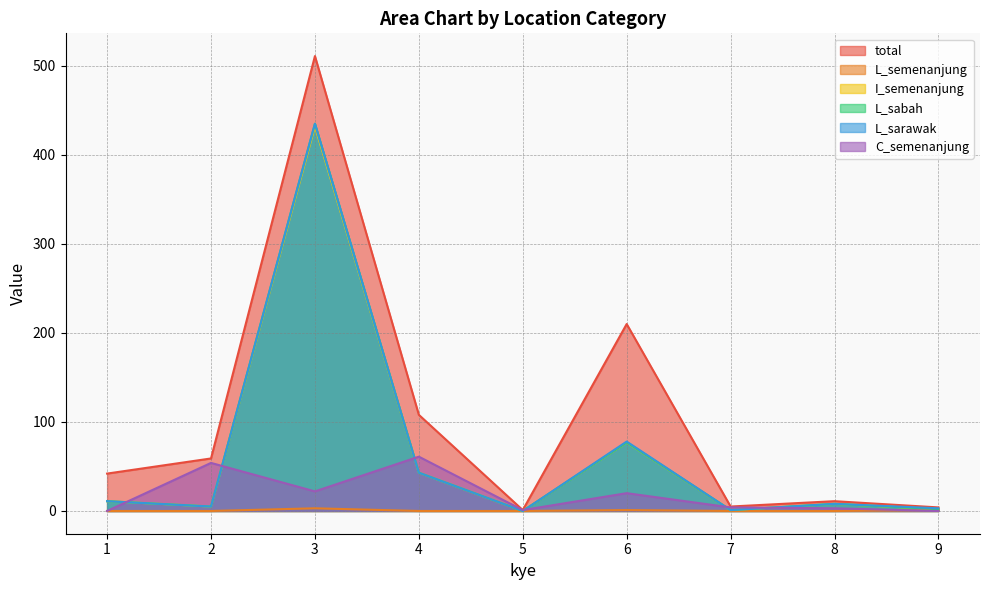

In L_sabah, how many points are lower than both neighbors (excluding endpoints)?

3